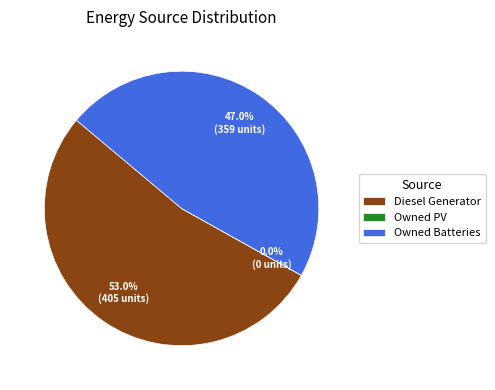

To the nearest percent, what is the difference between the largest and smallest slice percentages?

53%